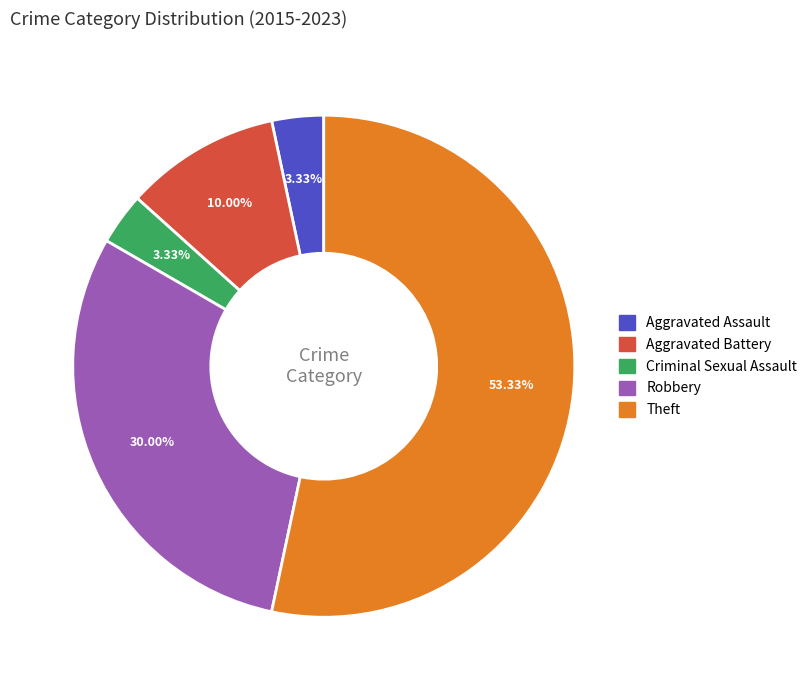

How many slices are in this pie chart?

5